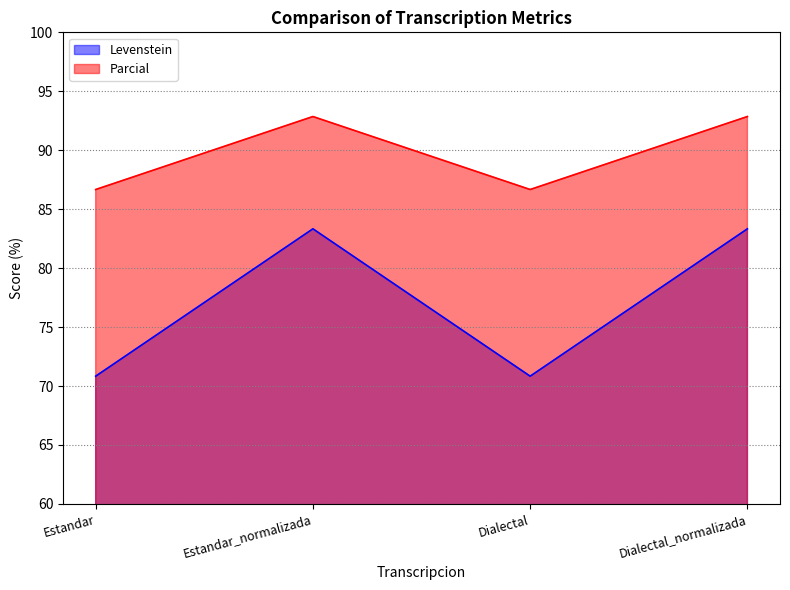

How many distinct data groups are displayed?

2